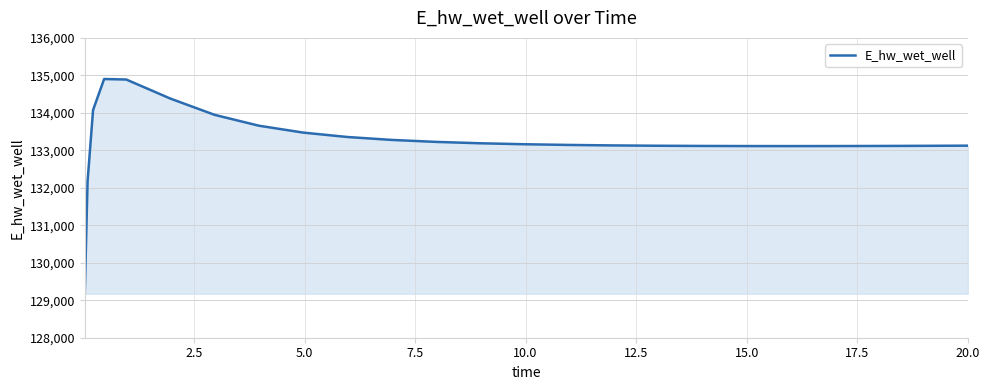

What is the smallest value displayed?

129172.3